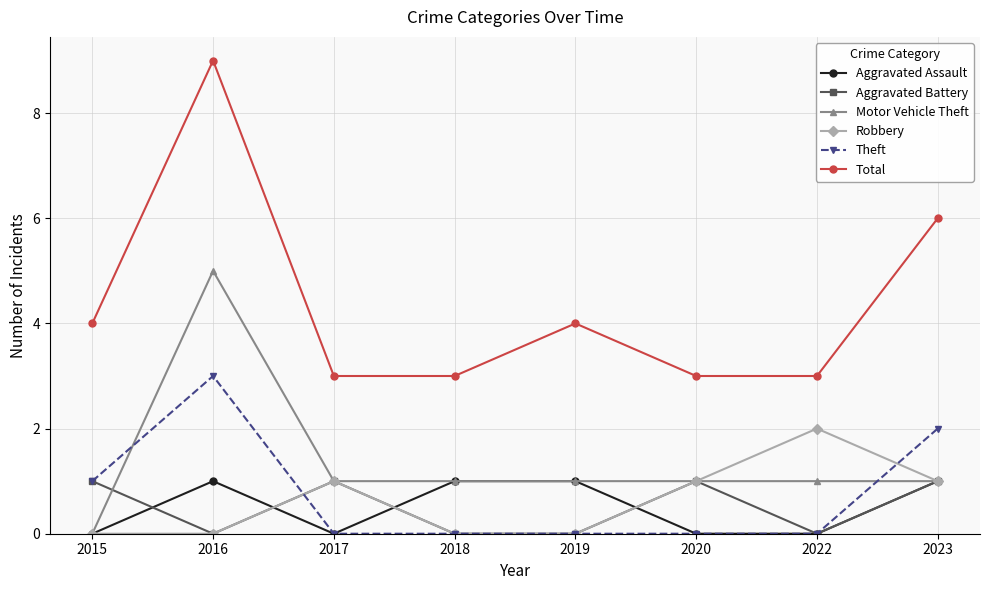

Does the chart have visible grid lines?

Yes